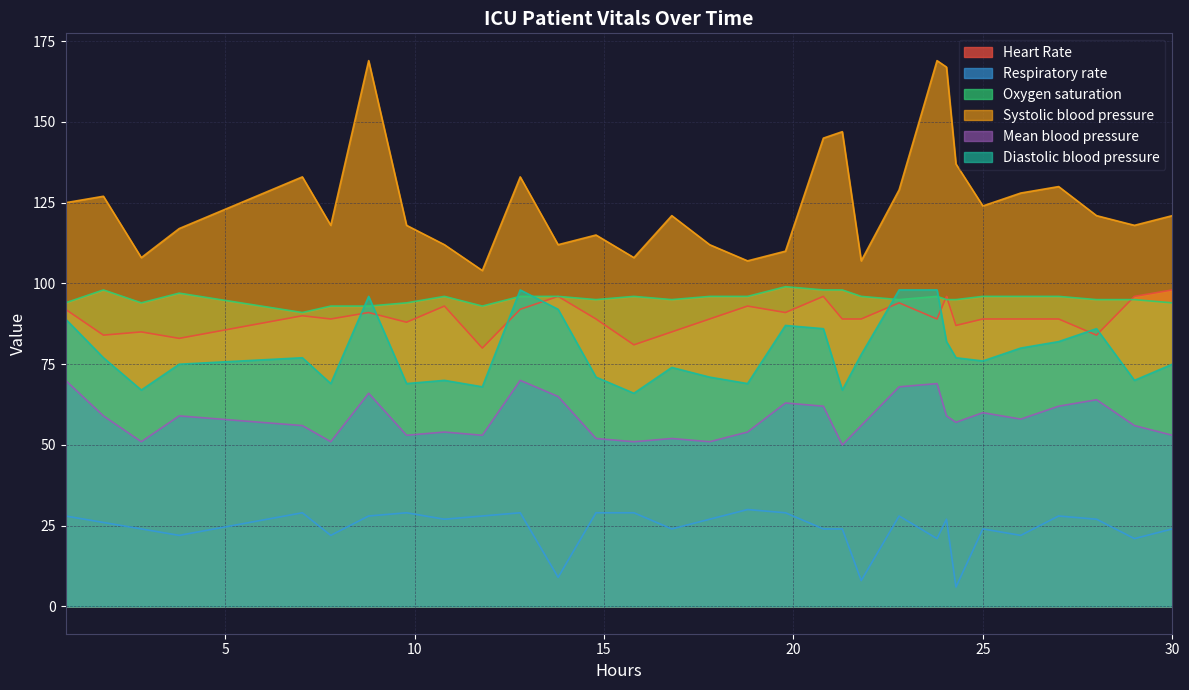

True or false: Diastolic blood pressure has more than 0 interior local peaks.

True